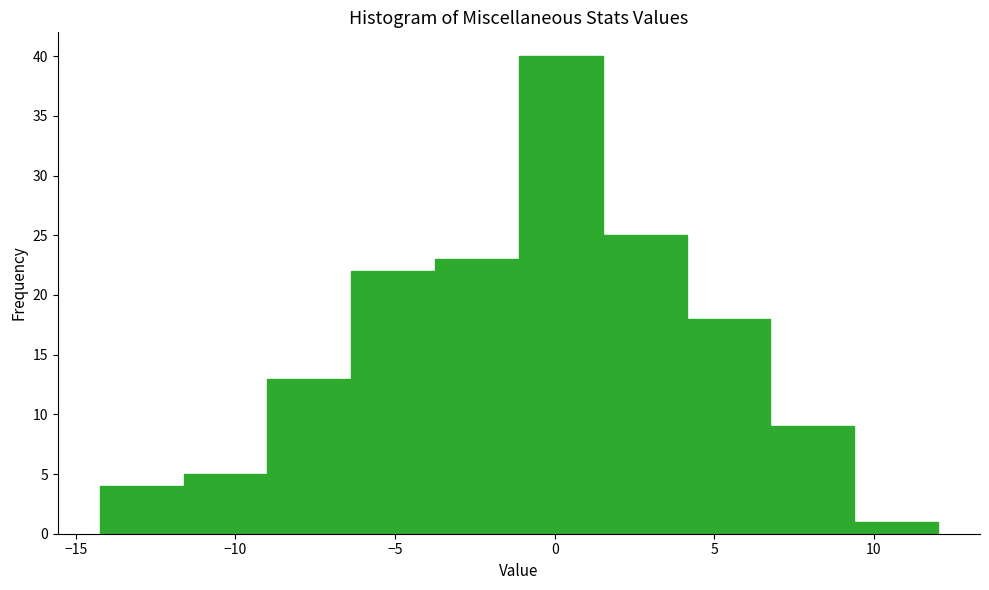

Reading left to right, list every bar in this chart as the range it spans on the x-axis followed by its height. Neither the bar edges nor the heights are printed on the chart, so give them approximately, as read against the axes.

-14.5 to -11.5: 4
-11.5 to -9.0: 5
-9.0 to -6.5: 13
-6.5 to -3.5: 22
-3.5 to -1.0: 23
-1.0 to 1.5: 40
1.5 to 4.0: 25
4.0 to 7.0: 18
7.0 to 9.5: 9
9.5 to 12.0: 1